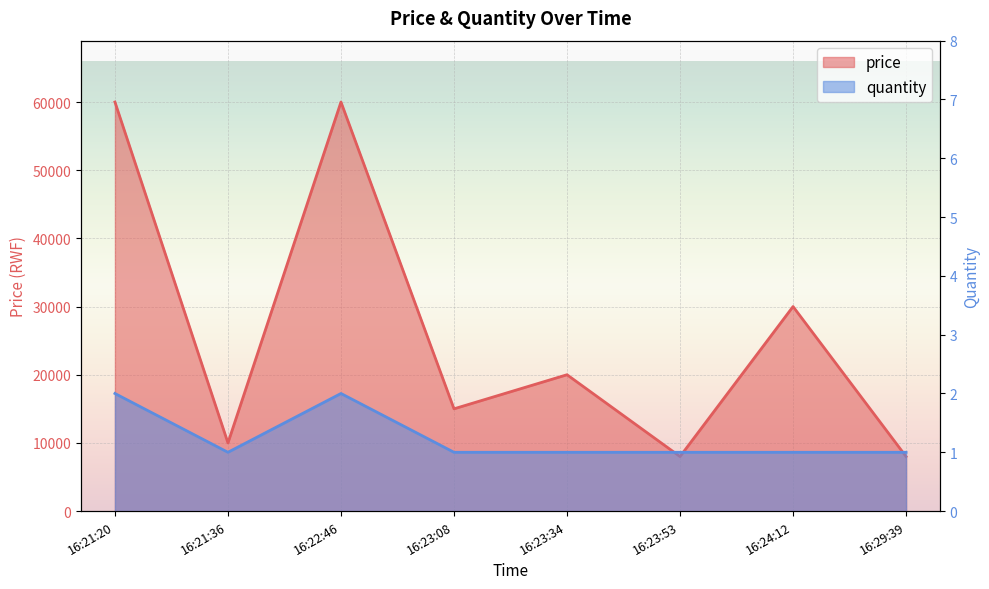

What position from the left is 16:23:34?

5